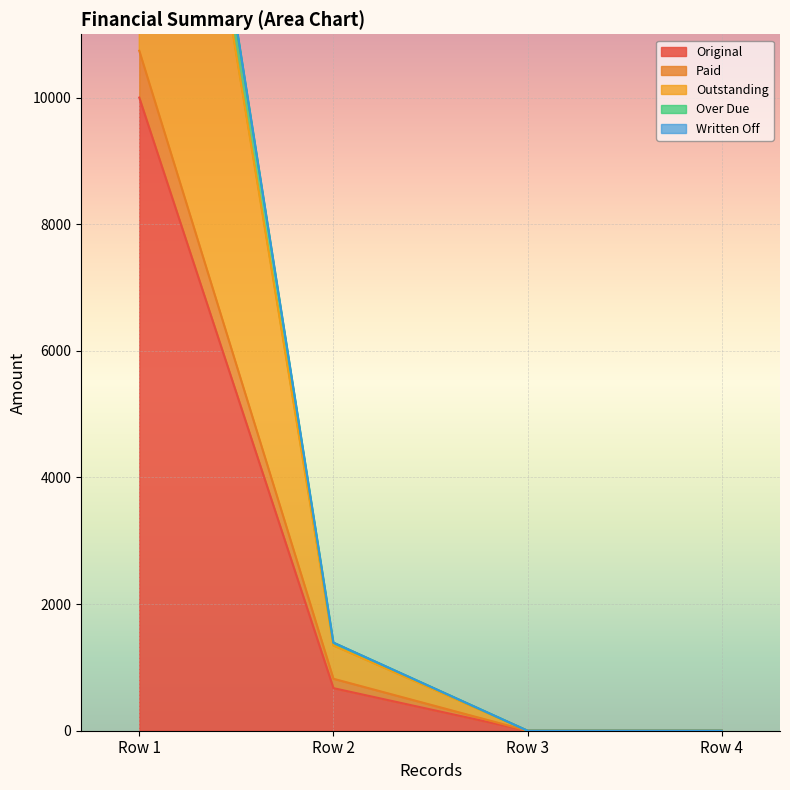

What is the difference between the second highest and second lowest values in the Paid series?

820.5